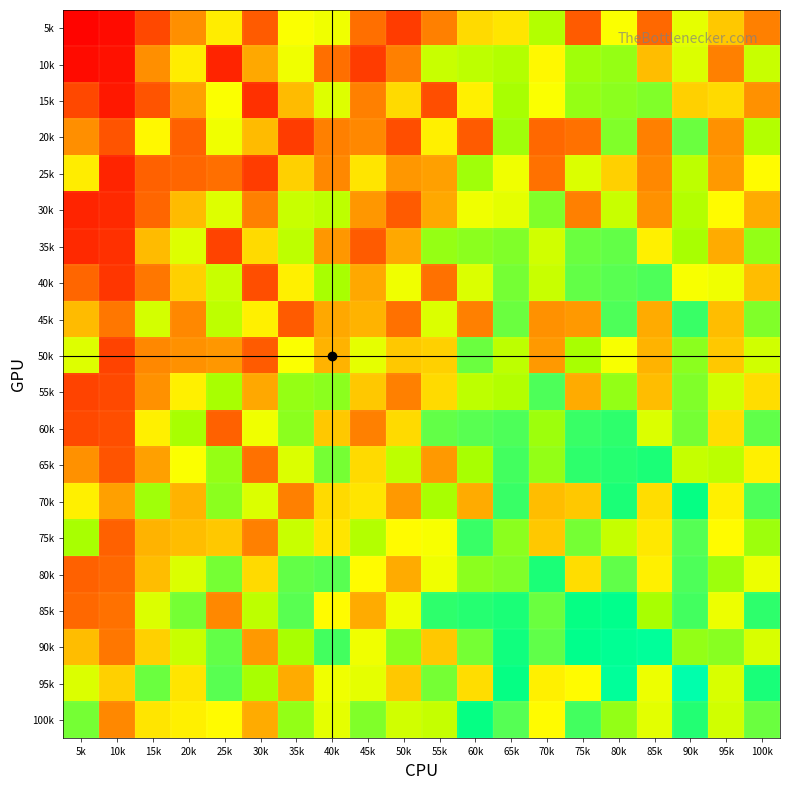

What is the difference between the highest and lowest values at 30k?

0.5